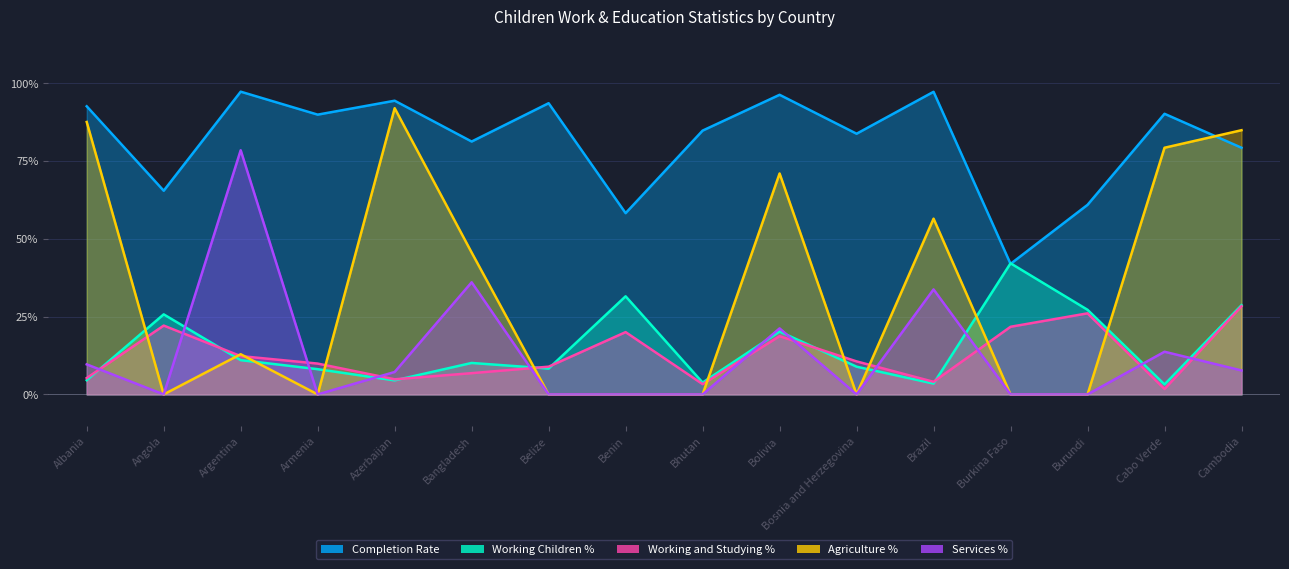

At which category does Completion Rate reach its first local peak?

Argentina